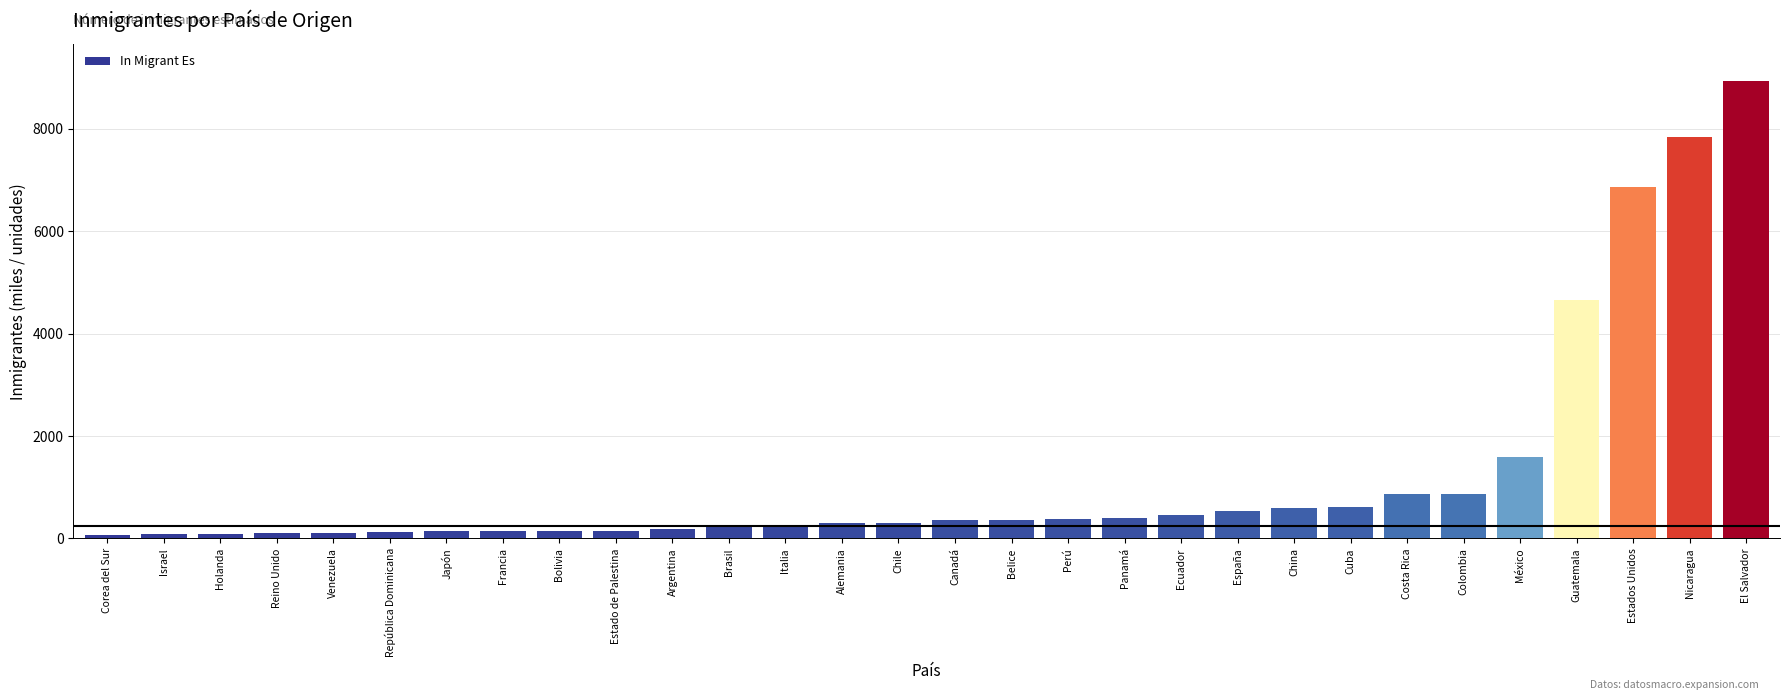

Are the bars horizontal?

No